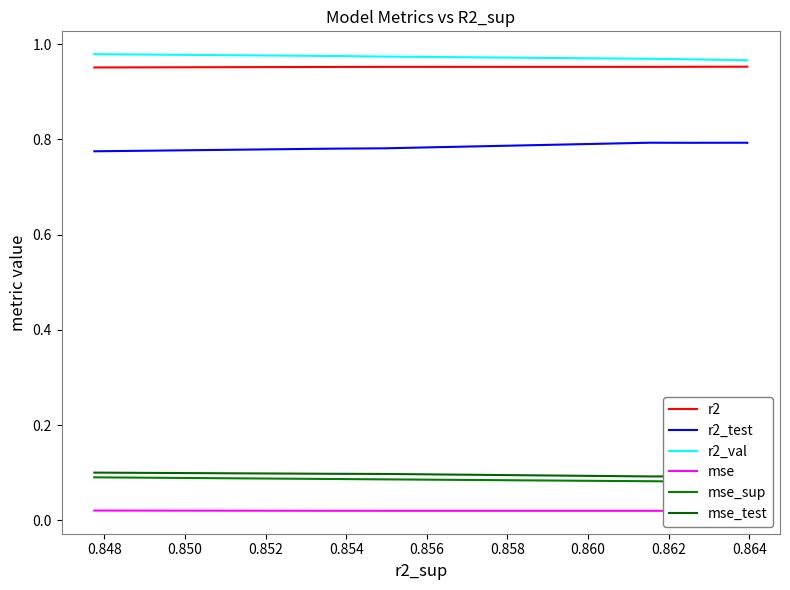

What is the minimum value for mse_test?

0.1